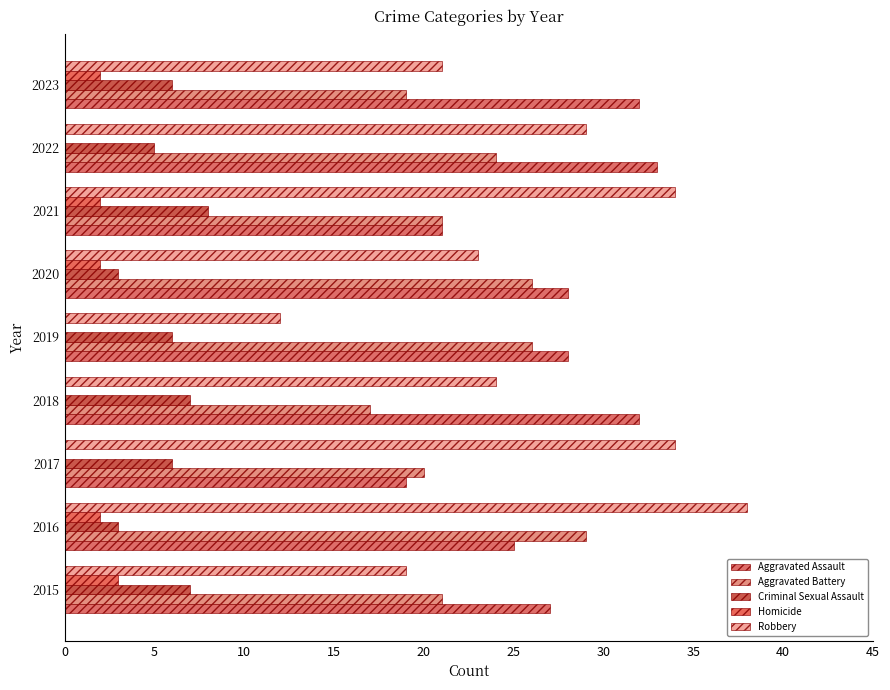

How many distinct data groups are displayed?

5